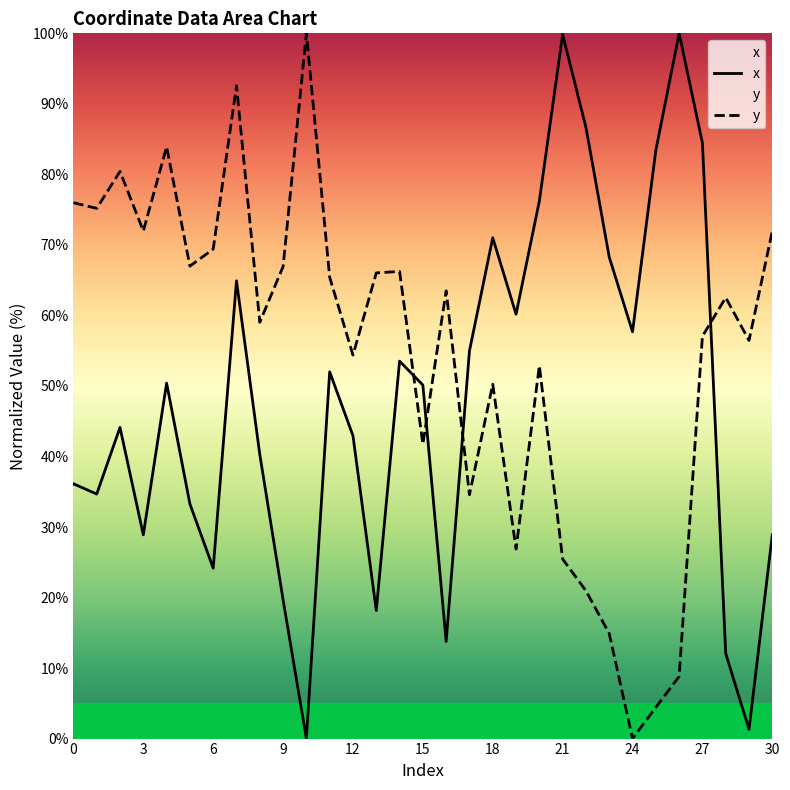

At which category is the sum across all series the highest?

7